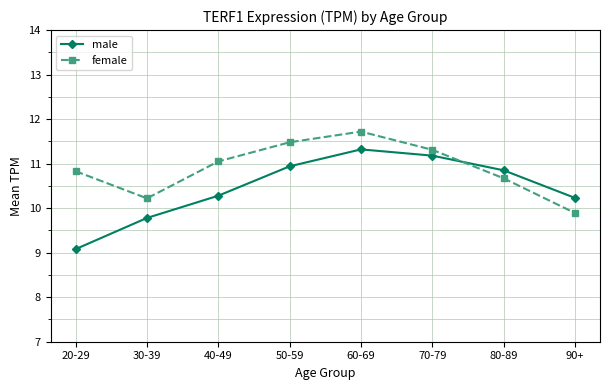

Between which two adjacent categories do female and male first intersect?

70-79 and 80-89